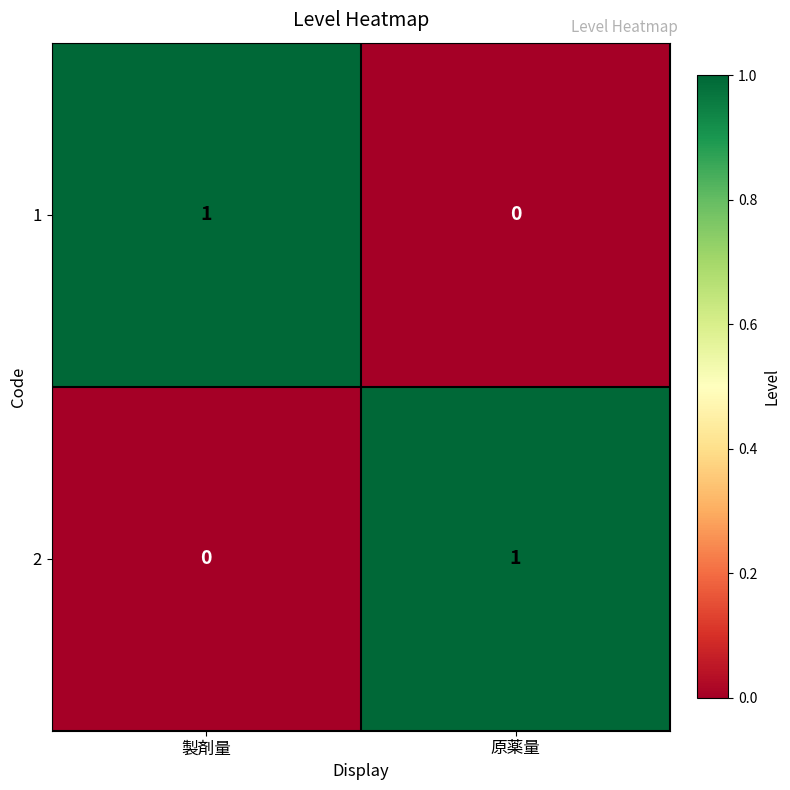

At which label is 2 closest to 0?

製剤量